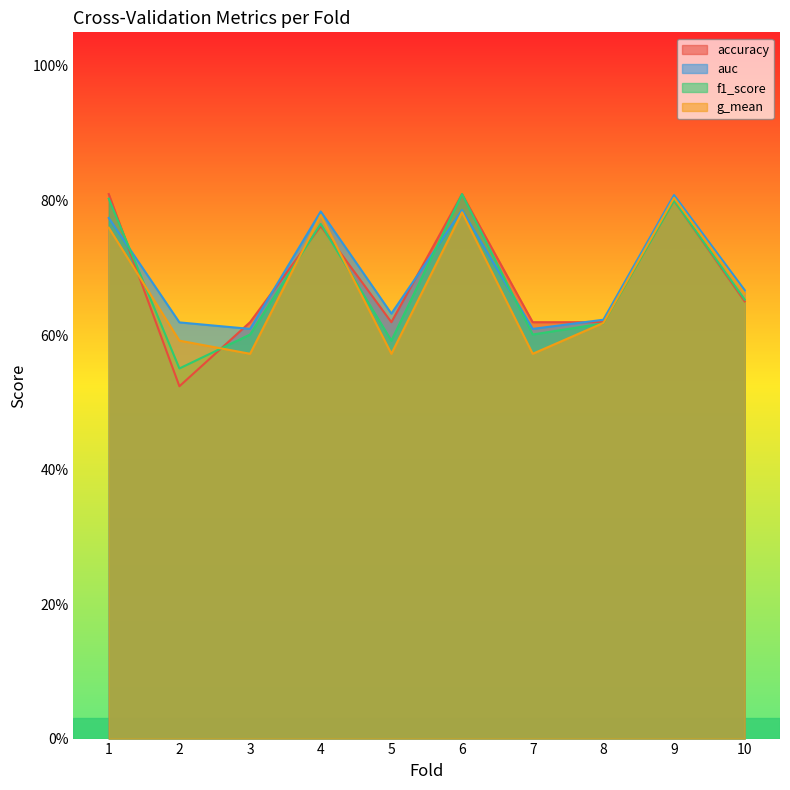

What are all the series names shown in the legend?

accuracy, auc, f1_score, g_mean